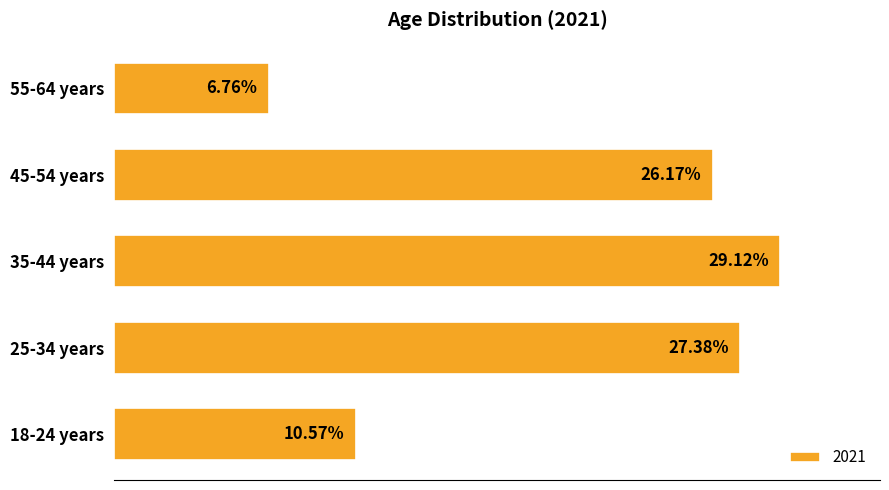

Between 55-64 years and 18-24 years, which is larger?

18-24 years